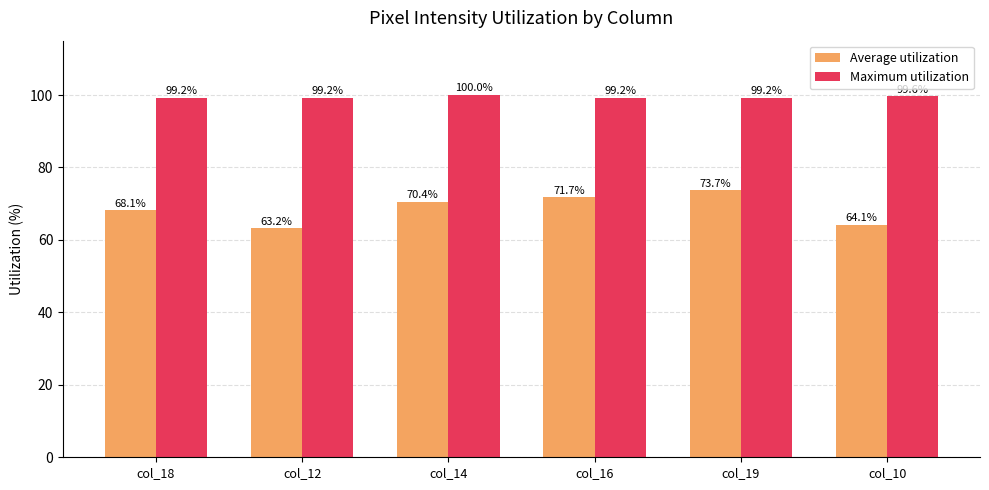

Between col_18 and col_19, which series saw the biggest shift?

Average utilization